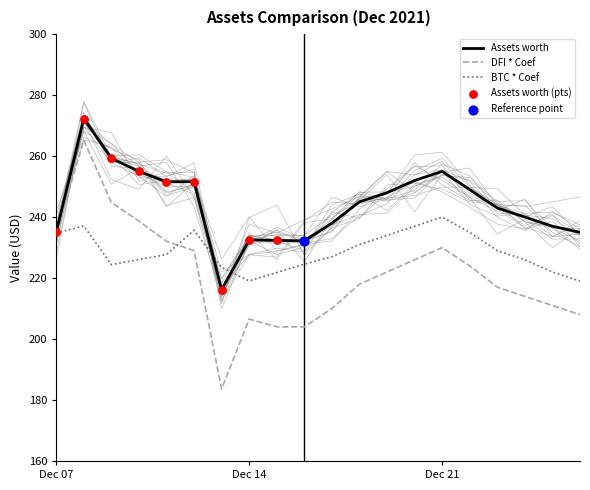

Which series reaches the minimum Y coordinate?

DFI * Coef